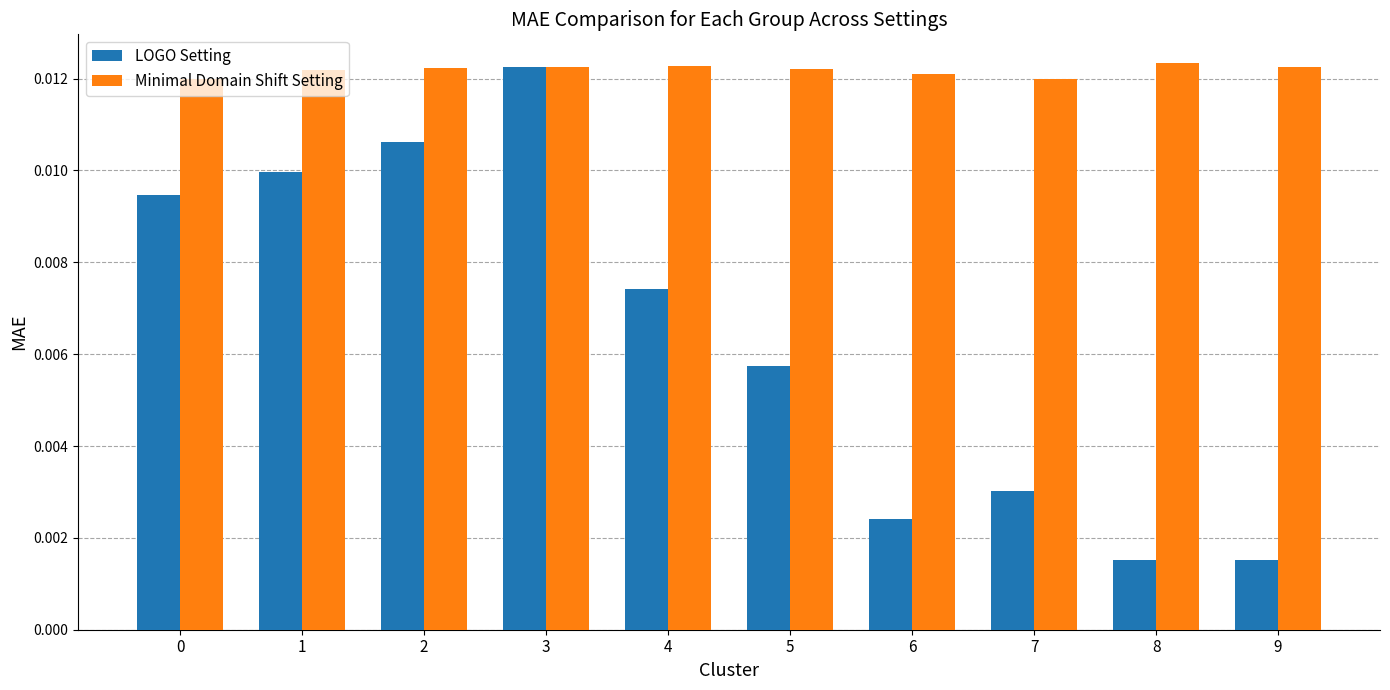

At which category is the sum across all series the highest?

3